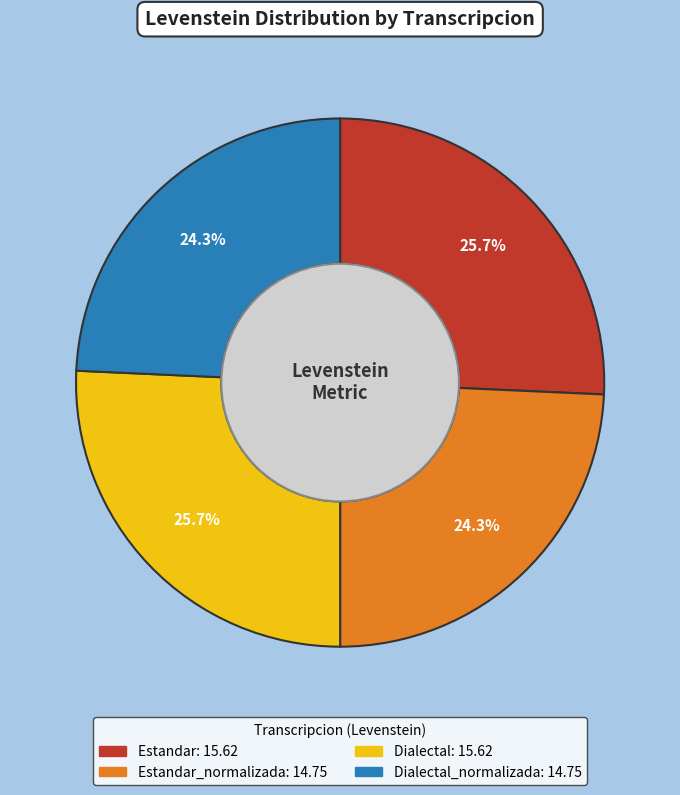

Is there any slice that represents more than half of the pie?

No